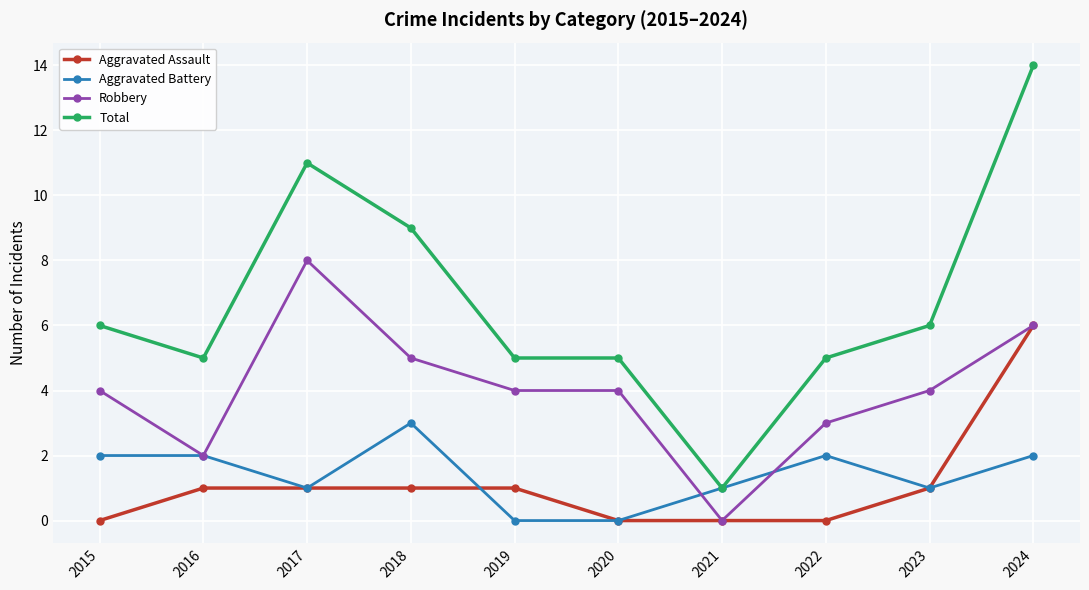

What is the average value of the Robbery series?

4